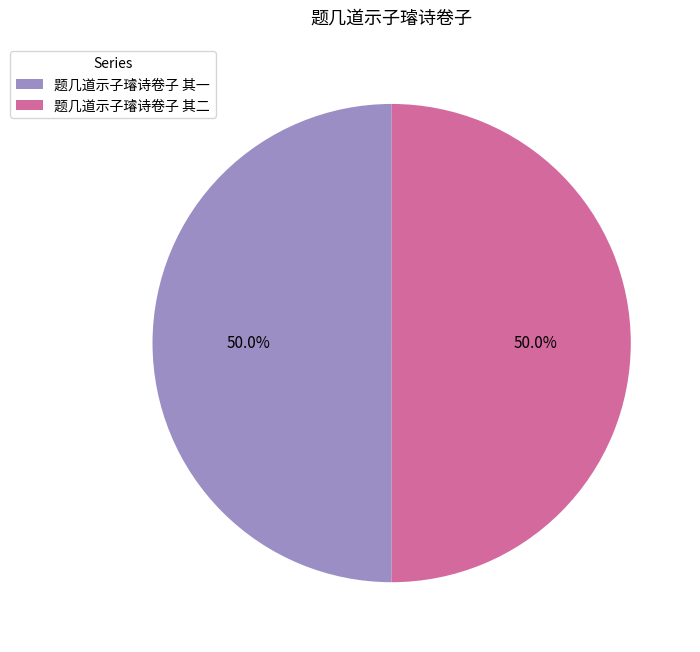

Do 题几道示子璿诗卷子 其二 and 题几道示子璿诗卷子 其一 together represent more than half of the pie?

Yes